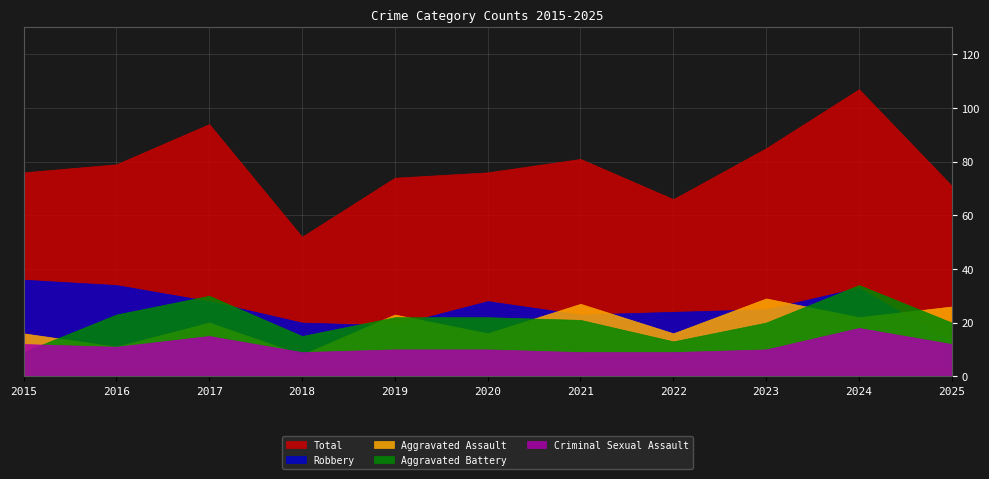

What is the difference between the maximum and minimum values in the Criminal Sexual Assault series?

9